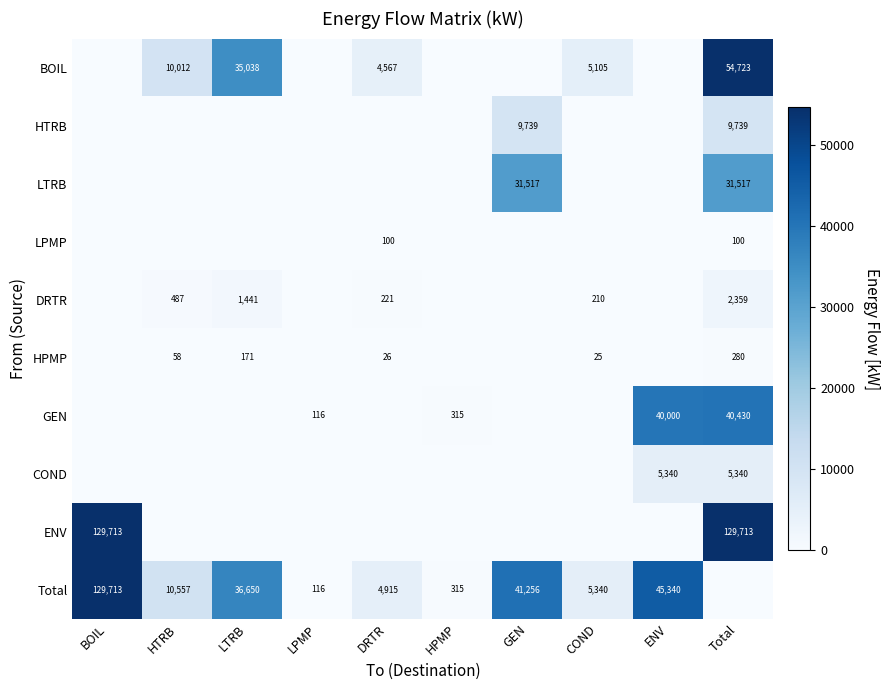

True or false: GEN has a value of 315 at HPMP.

True